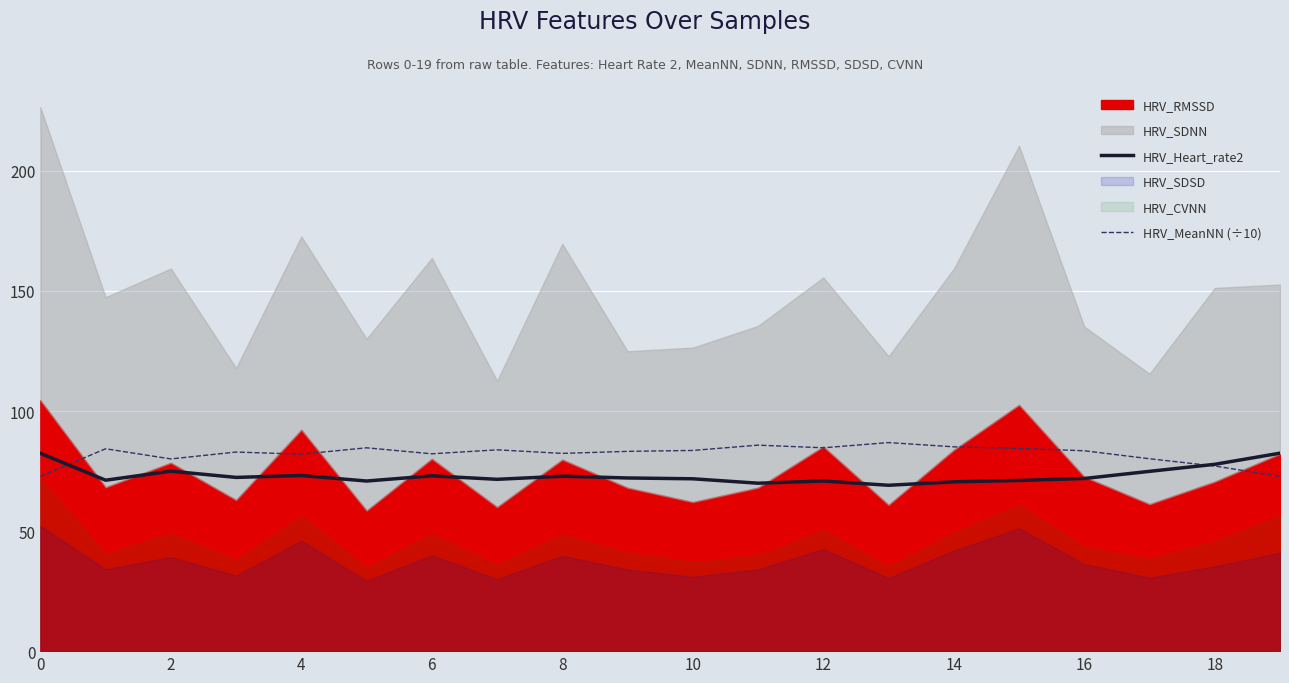

What is the maximum value for HRV_Heart_rate2?

82.5